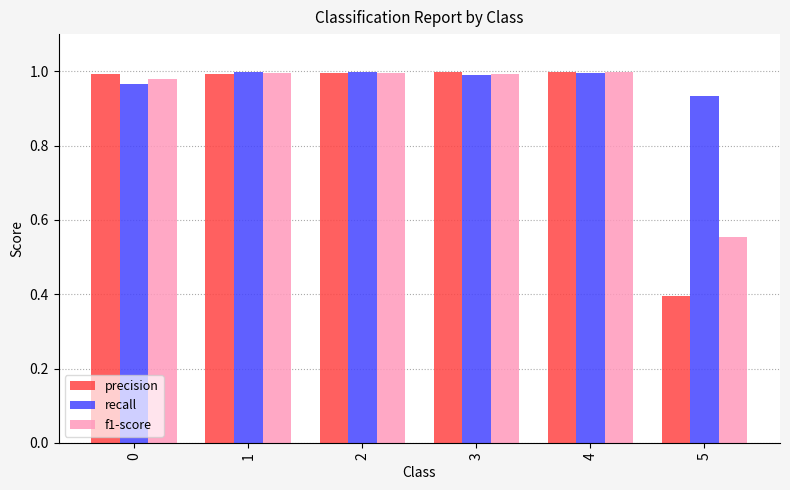

Is it true that precision equals 1.3 at 3?

False